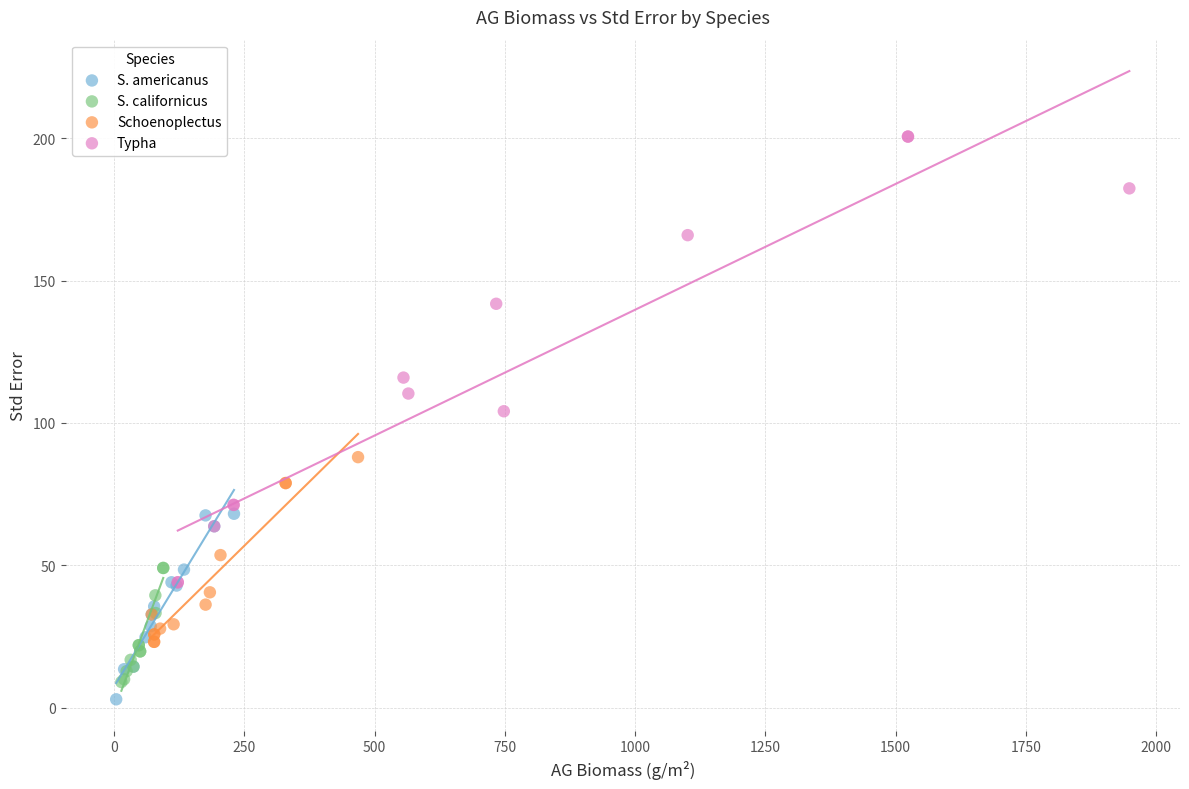

Which series reaches the maximum Y coordinate?

Typha